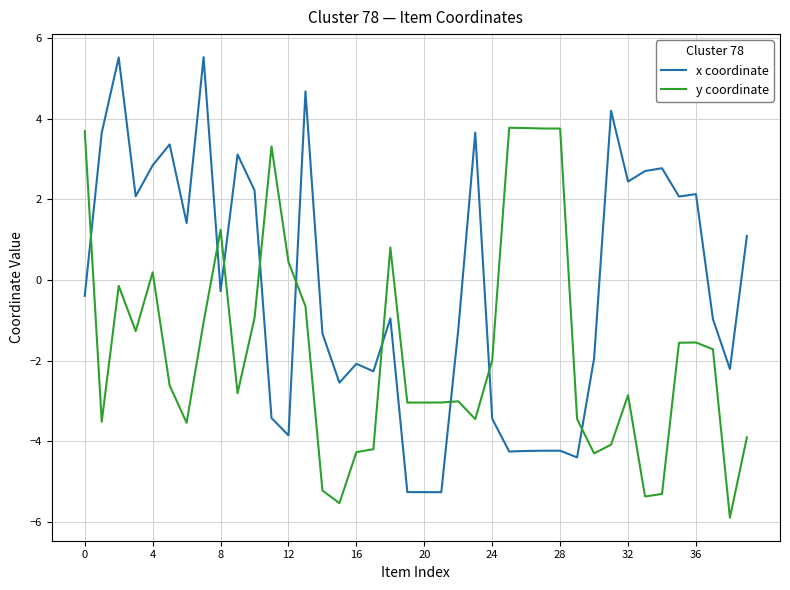

In y coordinate, how many points are lower than both neighbors (excluding endpoints)?

11